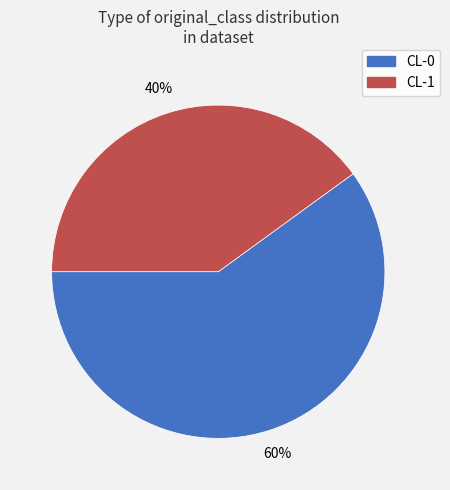

Combined, do CL-0 and CL-1 account for over 50%?

Yes